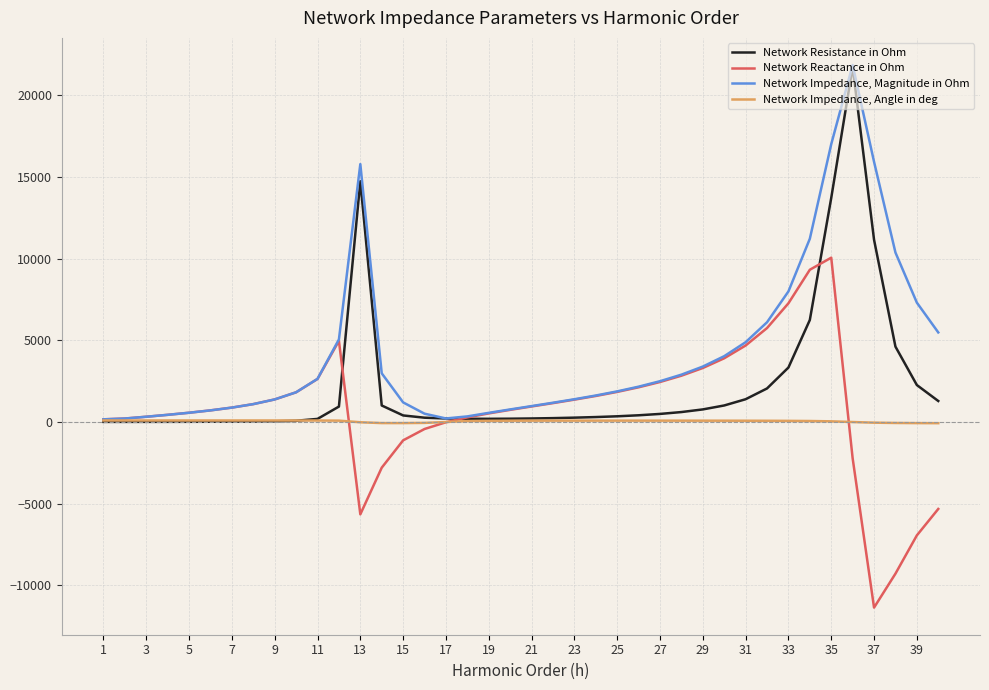

List the series in order of their overall mean, highest first.

Network Impedance, Magnitude in Ohm, Network Resistance in Ohm, Network Reactance in Ohm, Network Impedance, Angle in deg